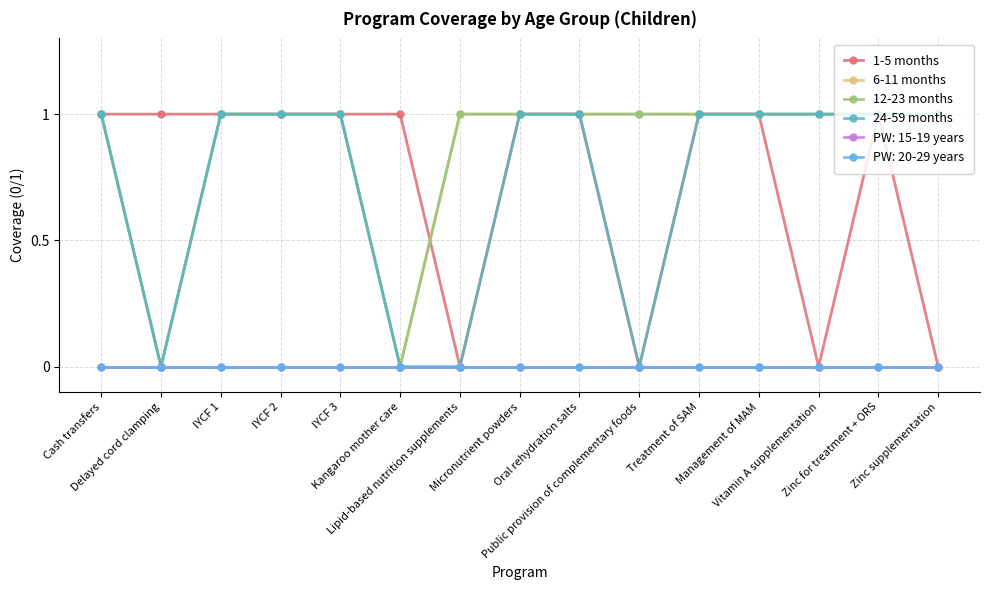

What is the sum of all 6-11 months values?

13